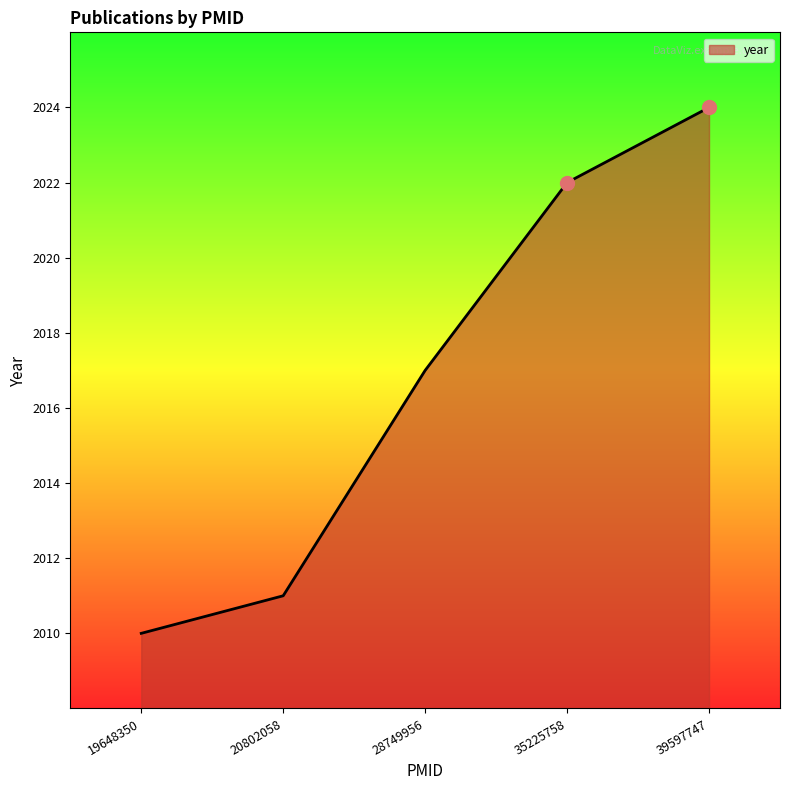

Which has a higher value, 28749956 or 20802058?

28749956